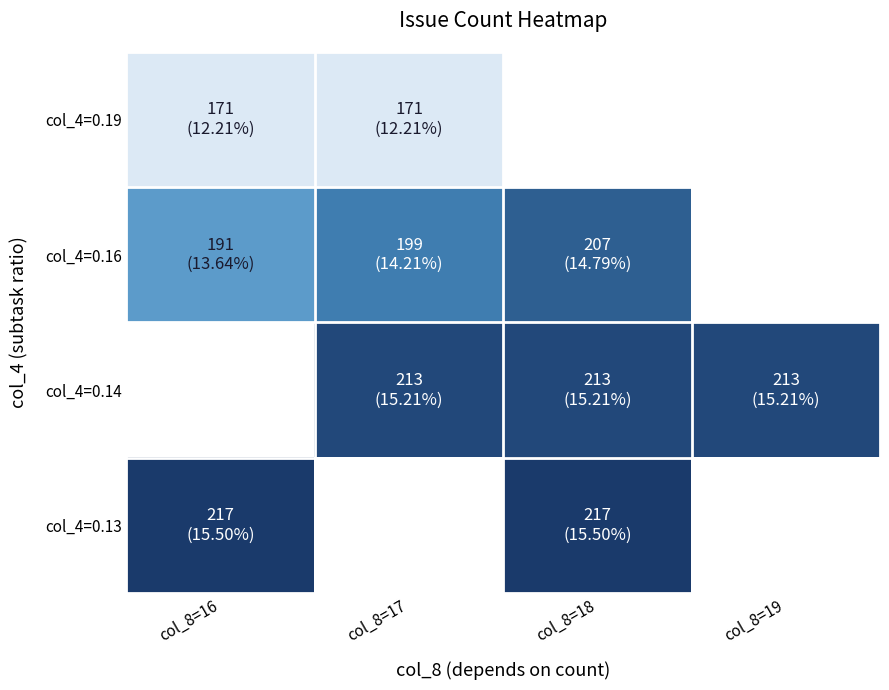

List the series in order of their peak value, lowest first.

col_4=0.19, col_4=0.16, col_4=0.14, col_4=0.13